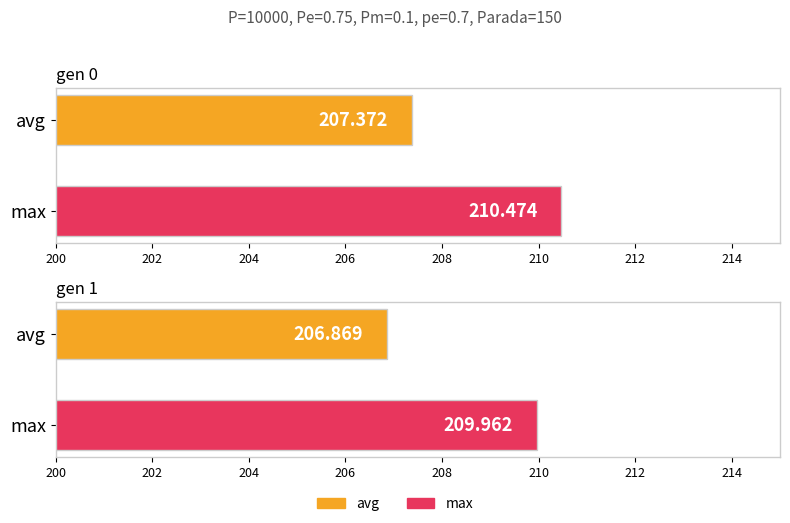

Which series changed the most between gen 0 and gen 1?

max